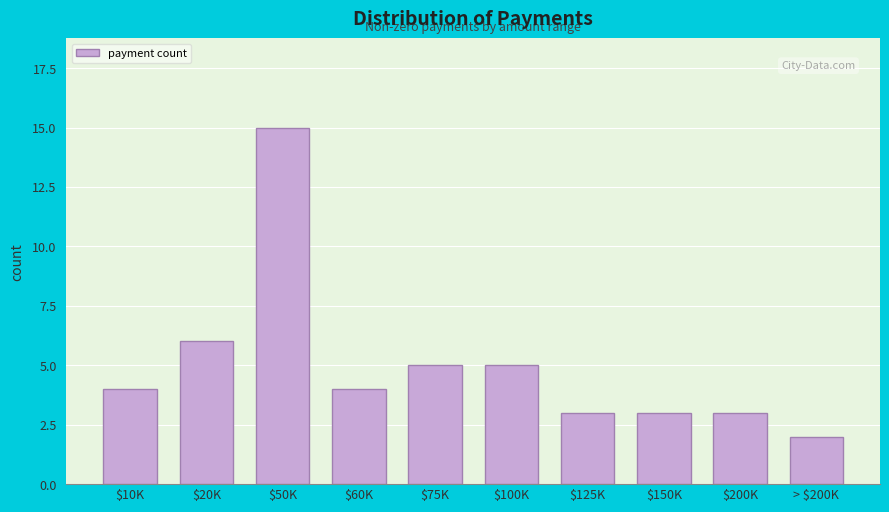

Reading right to left, extract all data points from this chart.

2	3	3	3	5	5	4	15	6	4